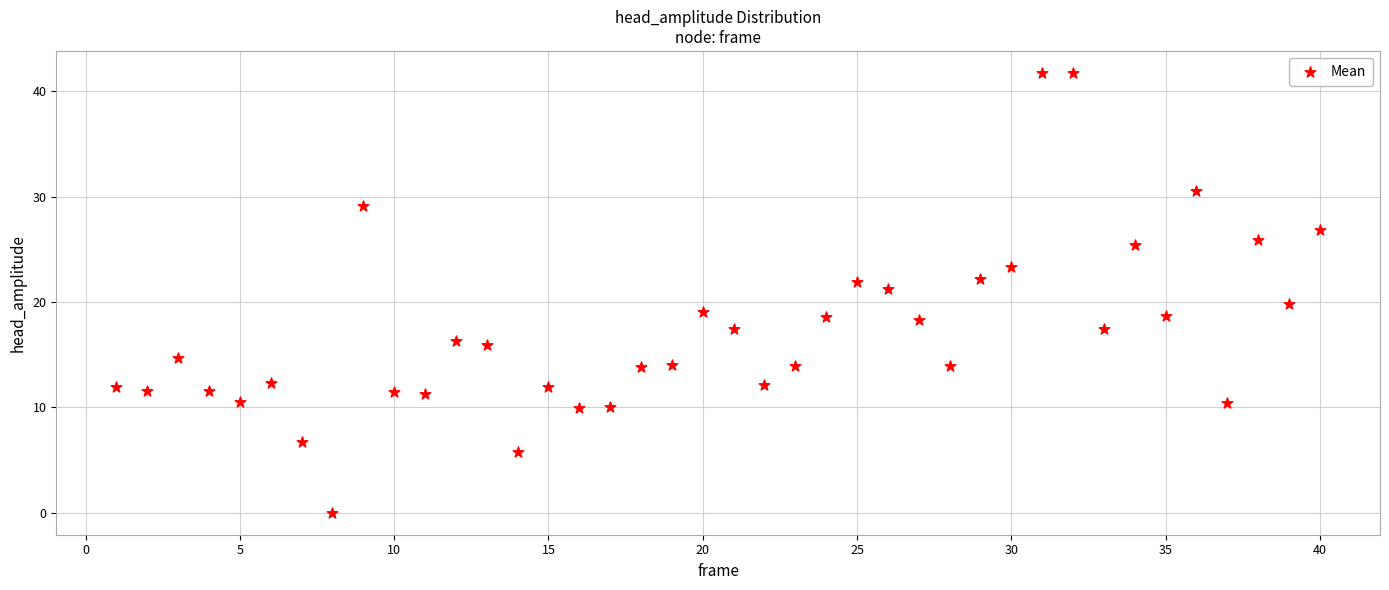

What is the range of X values (max minus min)?

39.0